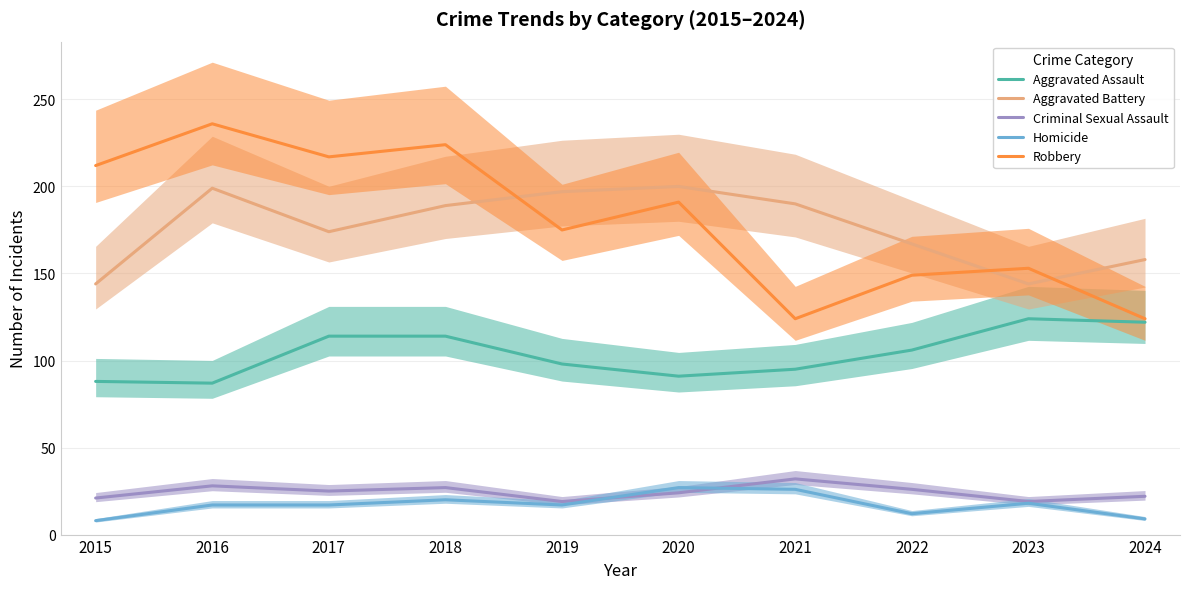

Which label corresponds to the largest value in the chart?

2016